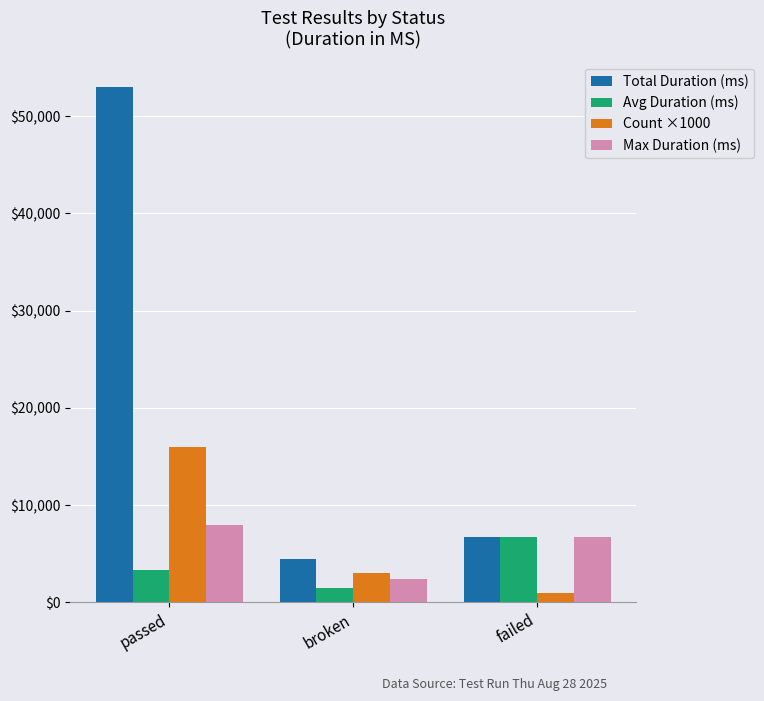

Which label corresponds to the smallest value in the chart?

failed